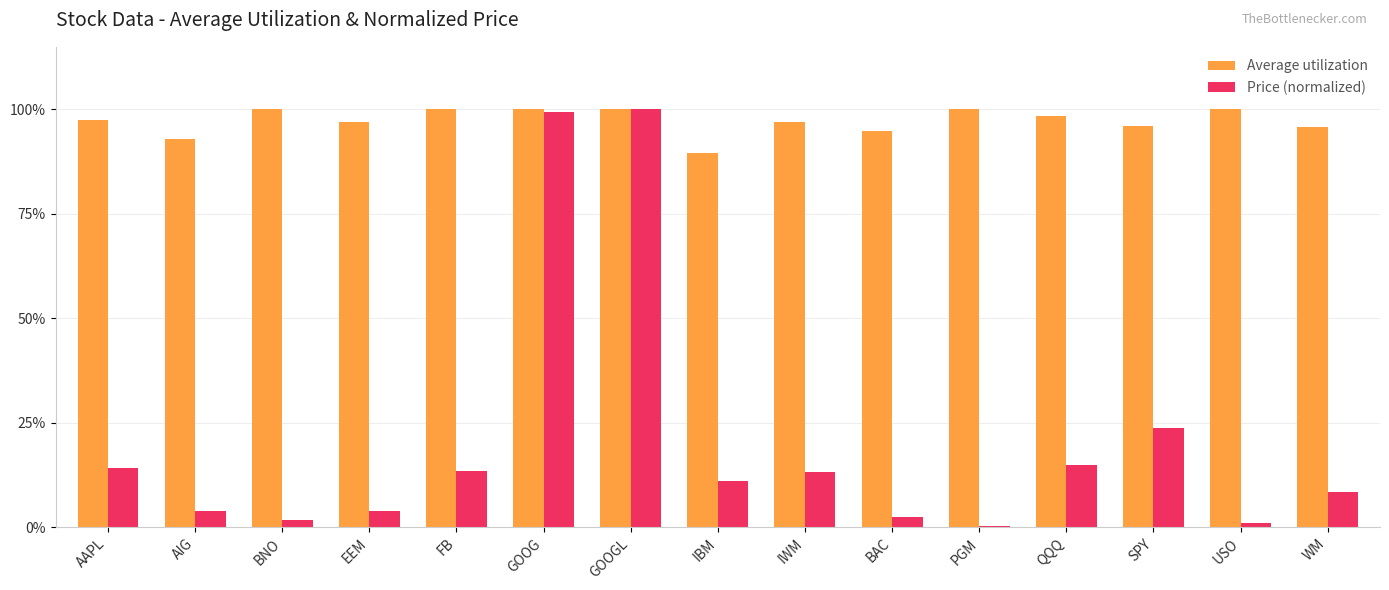

Which has a higher value, IWM or QQQ?

QQQ